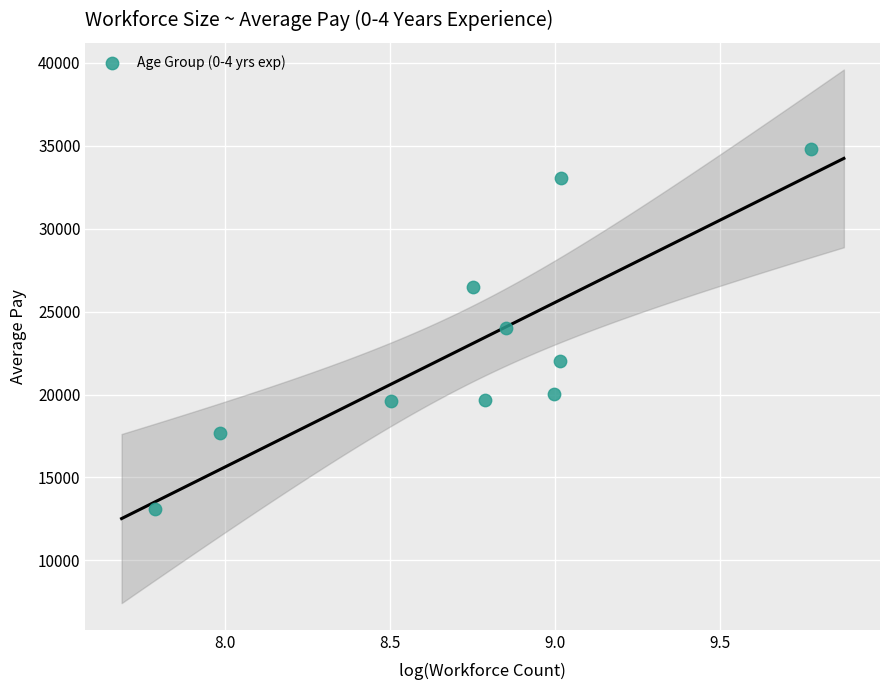

What is the range of Y values (max minus min)?

21654